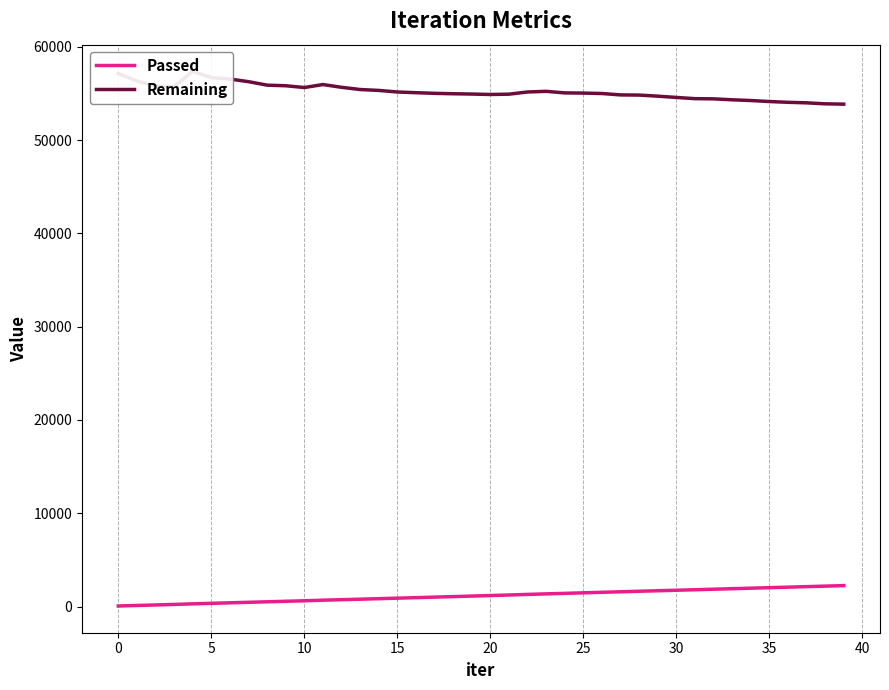

What is the maximum value for Passed?

2244